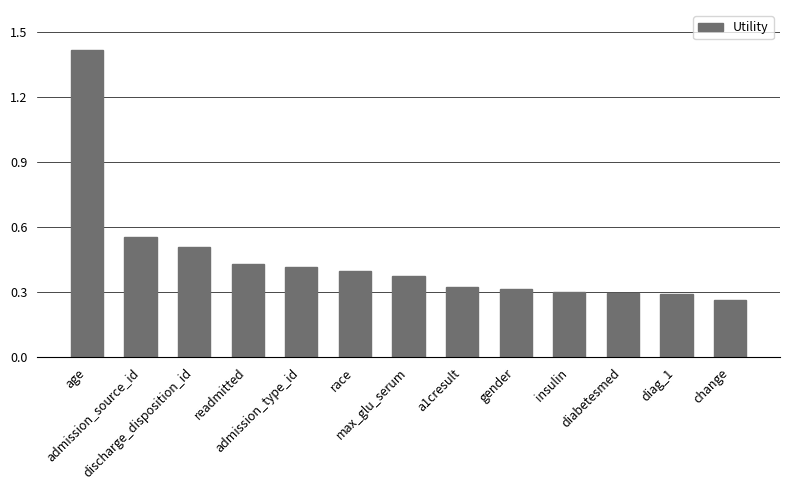

How many values are between 0 and 1?

12